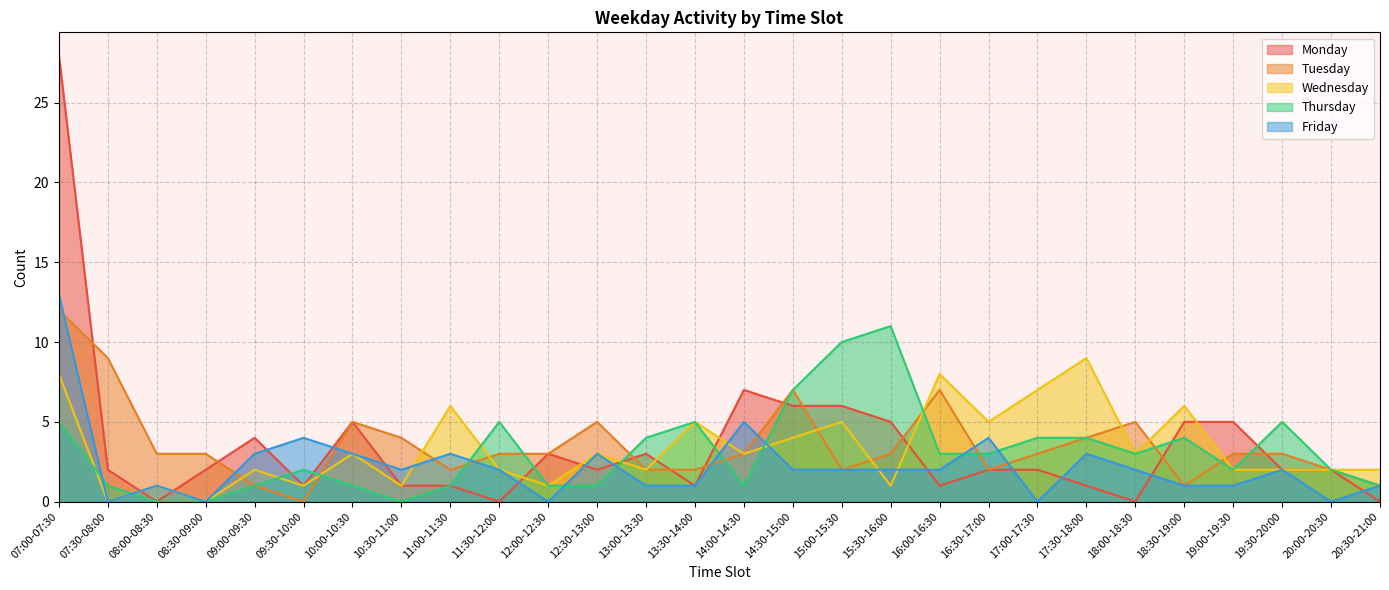

Which series has the largest range (max minus min)?

Monday